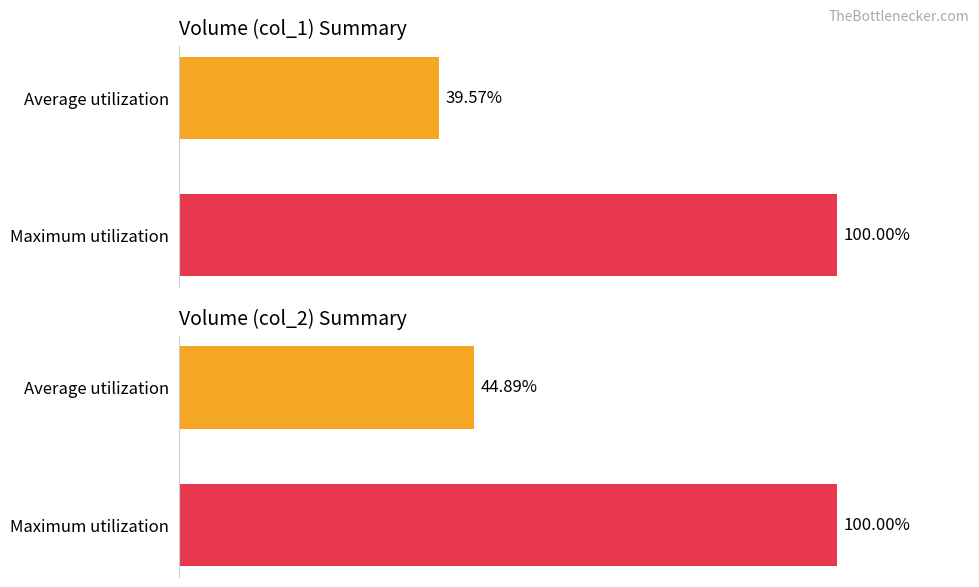

What is the highest value of the col_2 series?

100.0